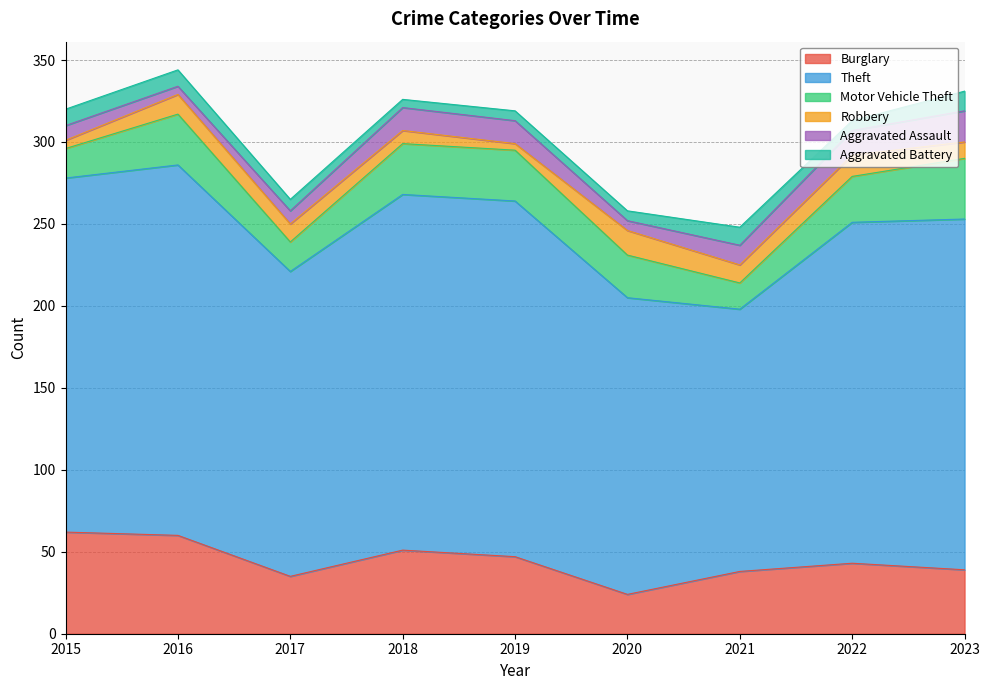

Which series has the largest range (max minus min)?

Theft